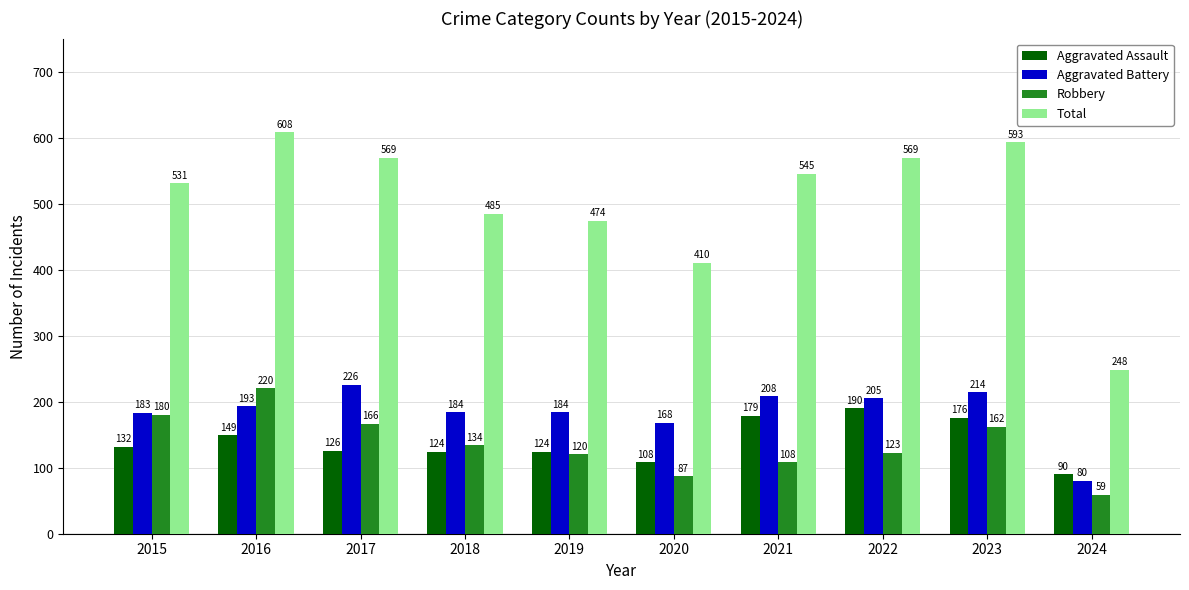

Rank the series by their maximum value, from highest to lowest.

Total, Aggravated Battery, Robbery, Aggravated Assault